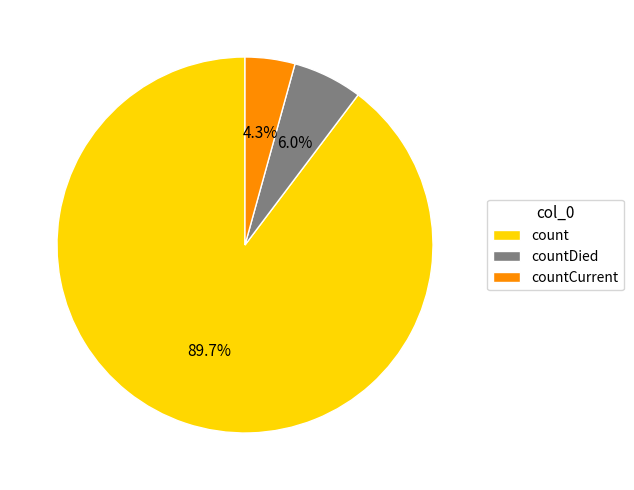

How many slices are in this pie chart?

3